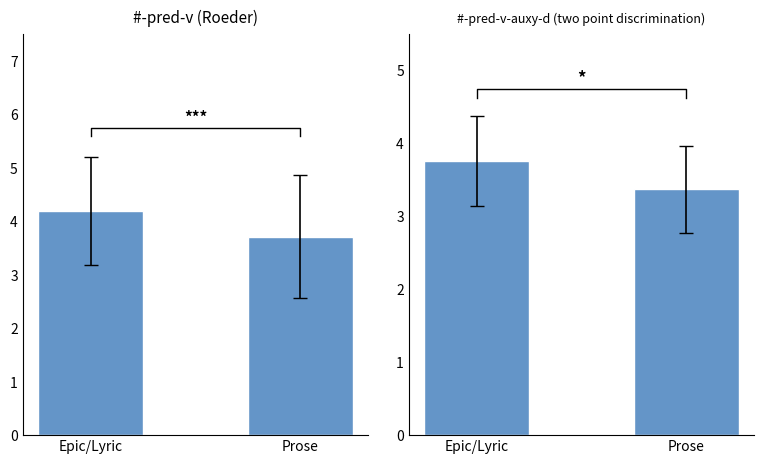

Count the number of data series in this chart.

2